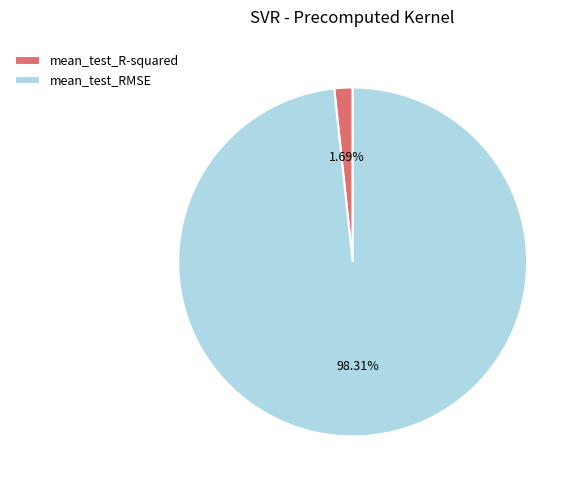

To the nearest percent, what is the difference between the mean_test_RMSE and mean_test_R-squared slice percentages?

97%